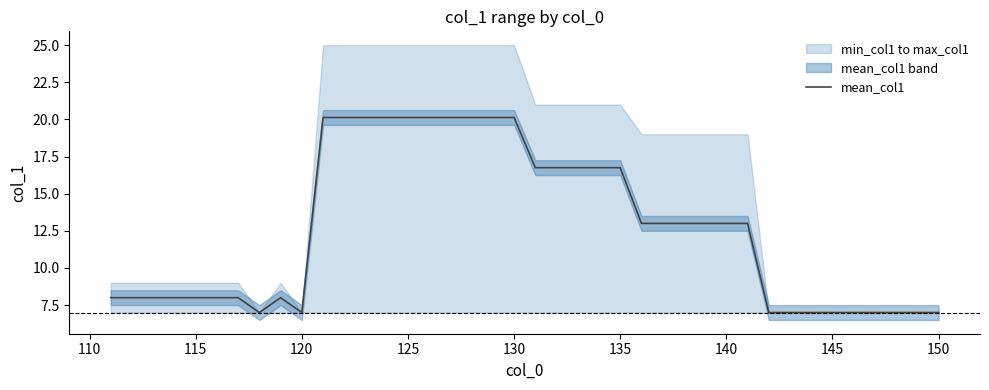

The value of mean_col1 at 120 is 11.7. True or false?

False